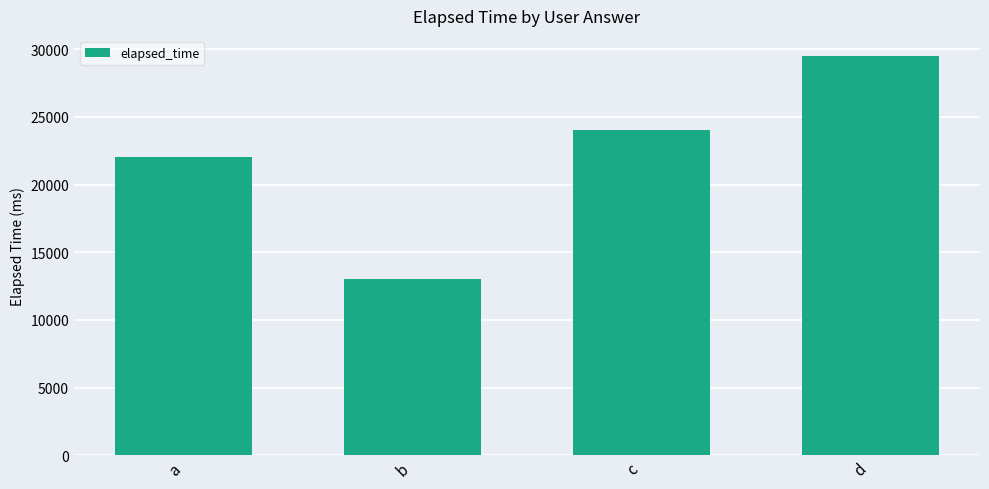

Are the bars horizontal?

No